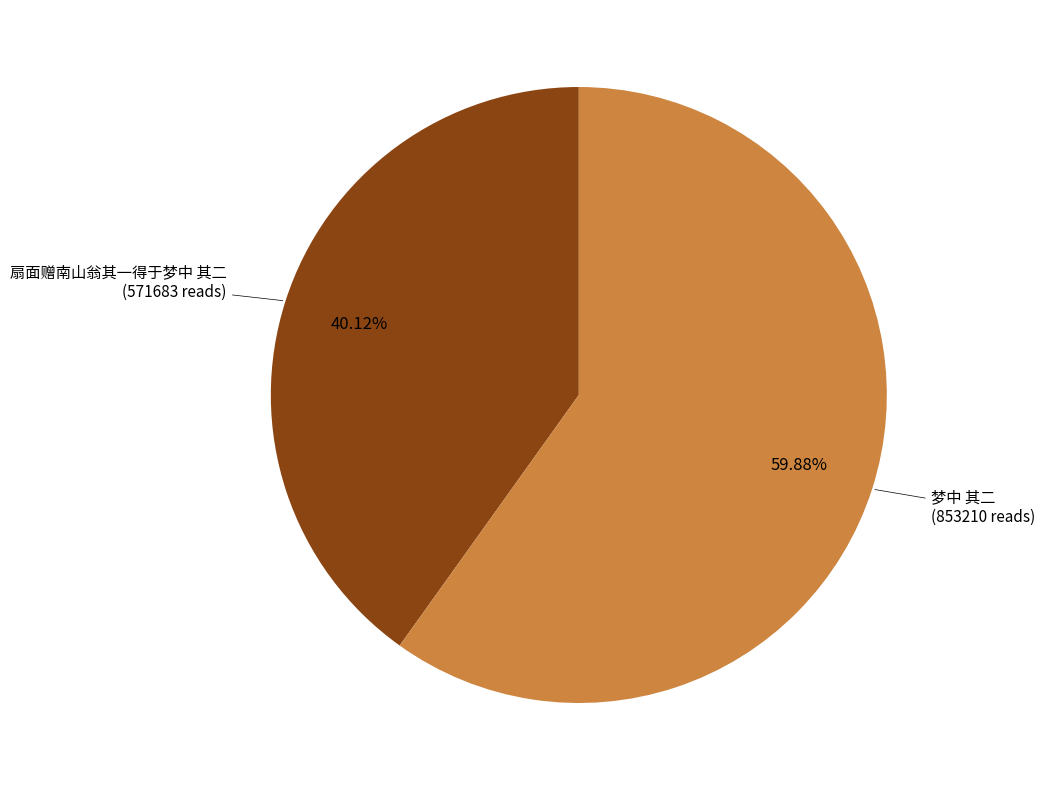

What percentage is the 梦中 其二 slice, to the nearest percent?

60%